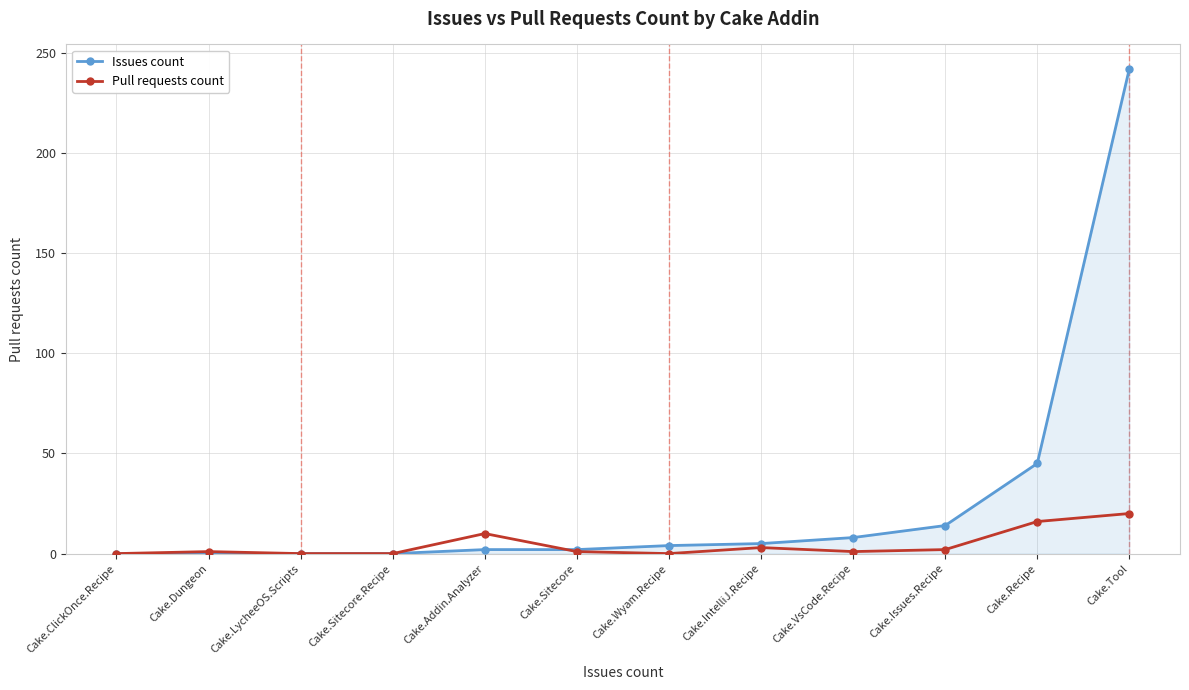

Which series has the largest range (max minus min)?

Issues count